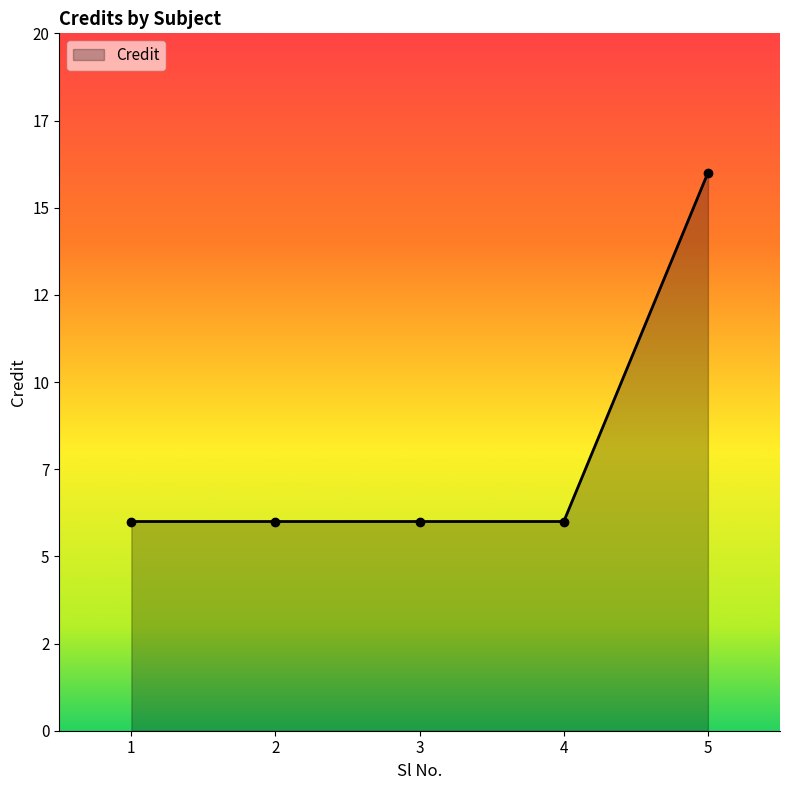

Which category has the lowest value across all series?

1